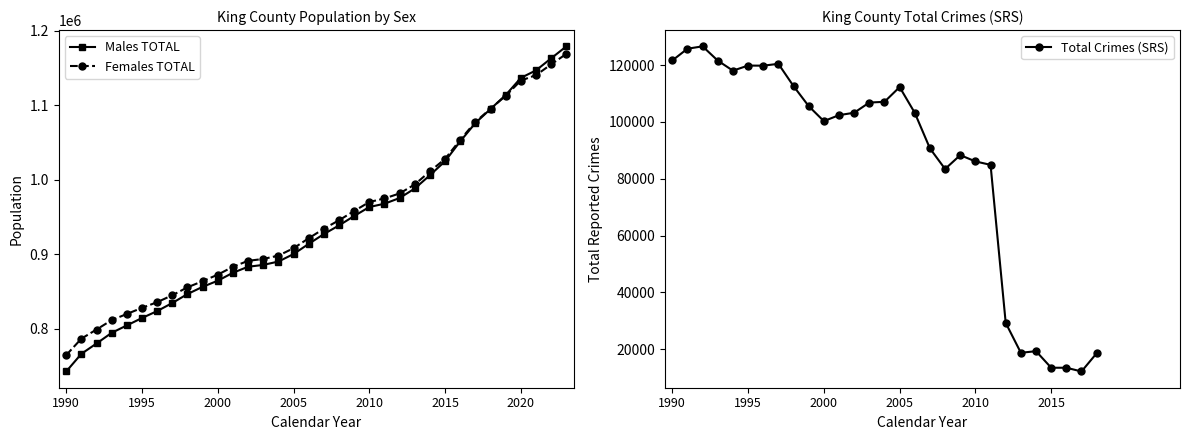

True or false: Males TOTAL has more than 0 points higher than both neighbors.

False